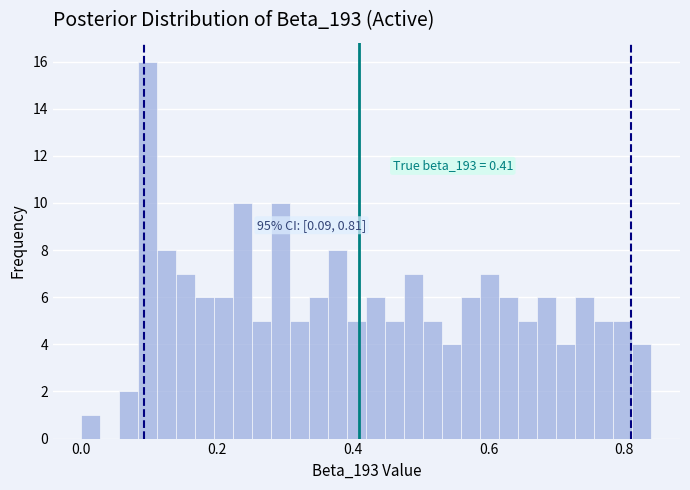

Read against the x-axis, roughly where is the centre of the tallest bar?

0.10